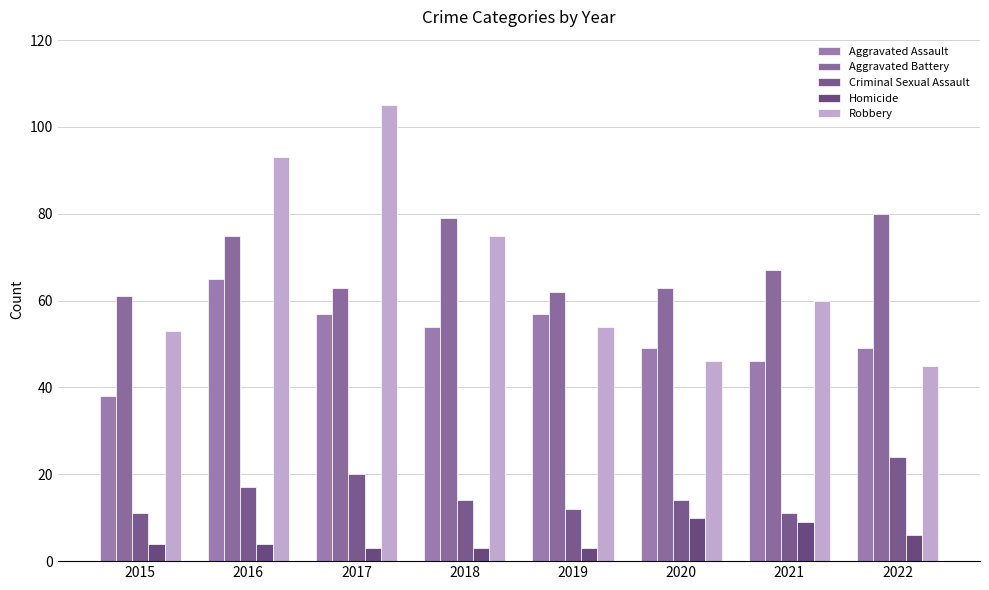

At which label does Robbery reach its minimum?

2022